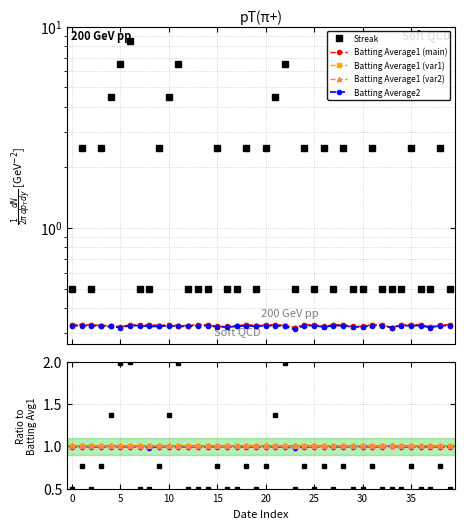

True or false: Streak has more than 1 points higher than both neighbors.

True